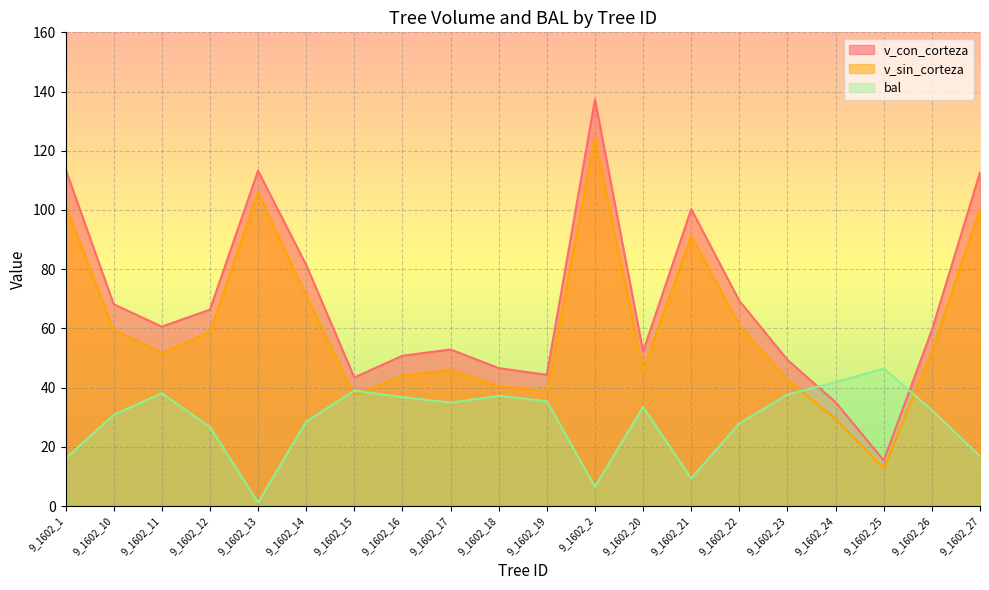

What is the difference between the maximum and minimum values in the bal series?

45.2